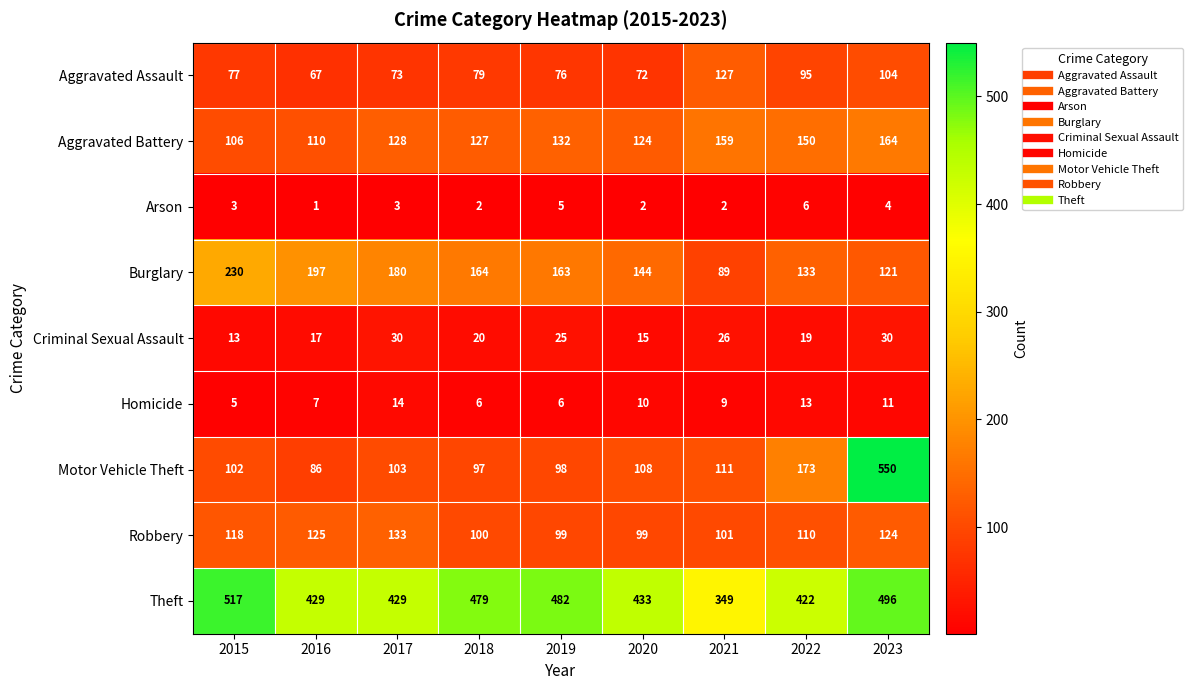

At which label does Robbery first exceed 110?

2015